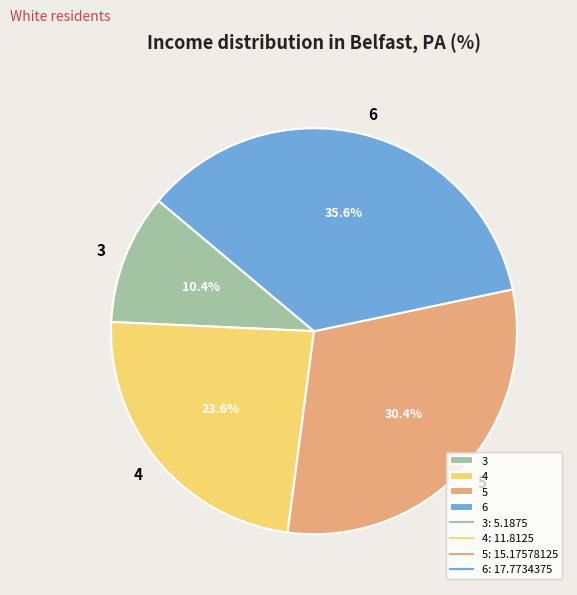

To the nearest percent, what portion does 4 represent?

24%